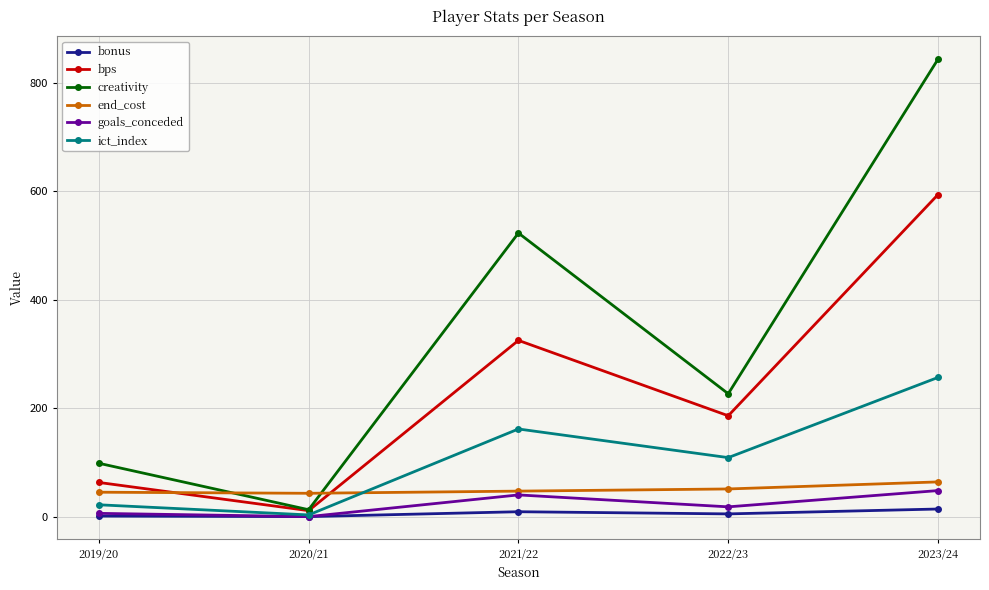

Which series has the largest total across all categories?

creativity